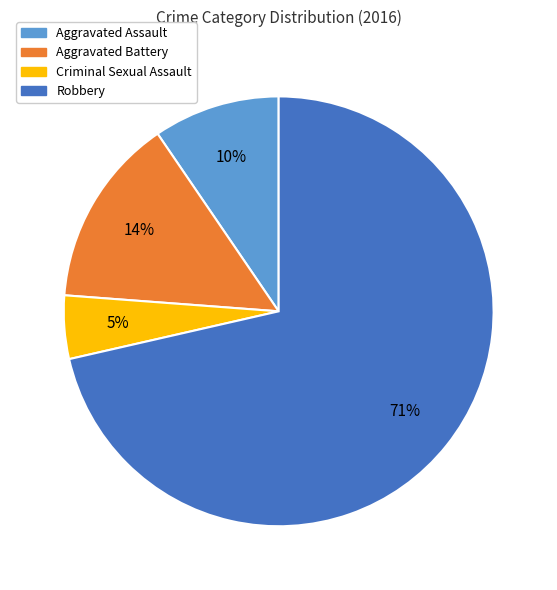

What is the ratio of the value at Aggravated Assault to the value at Criminal Sexual Assault?

2.0